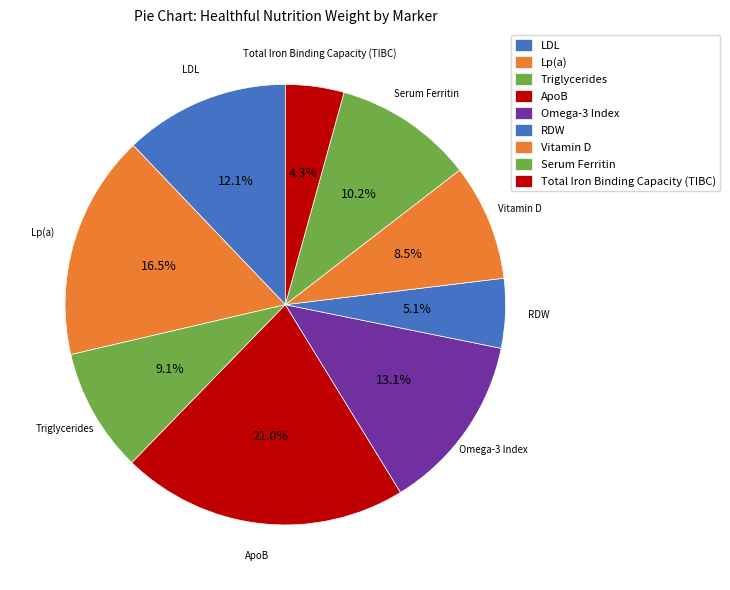

What is the smallest slice in the pie chart?

Total Iron Binding Capacity (TIBC)